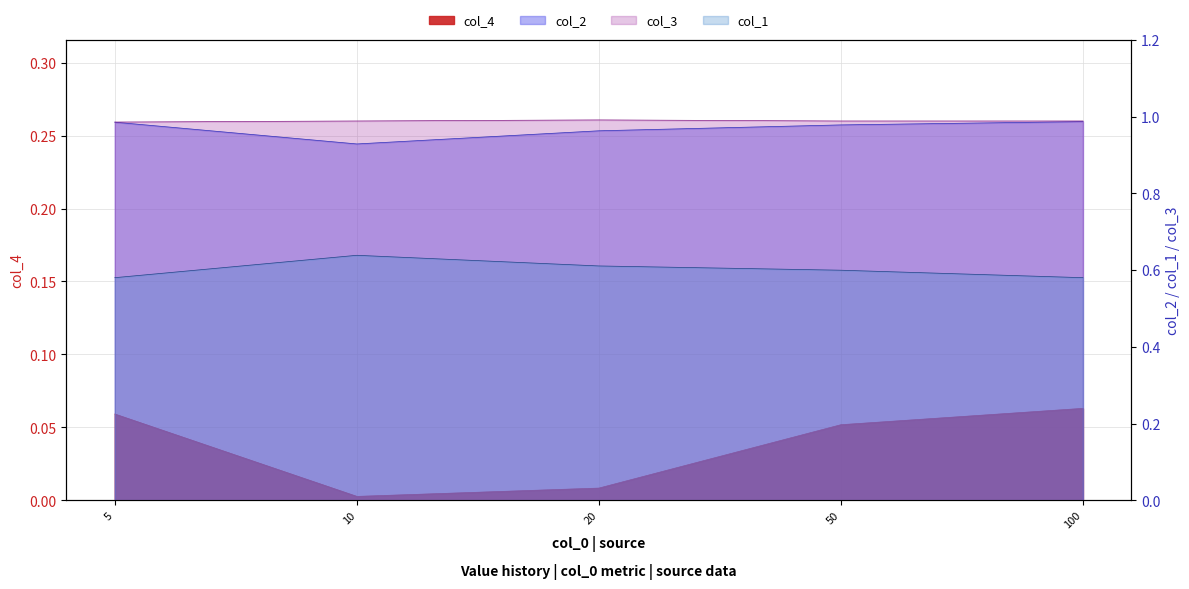

How many distinct data groups are displayed?

4